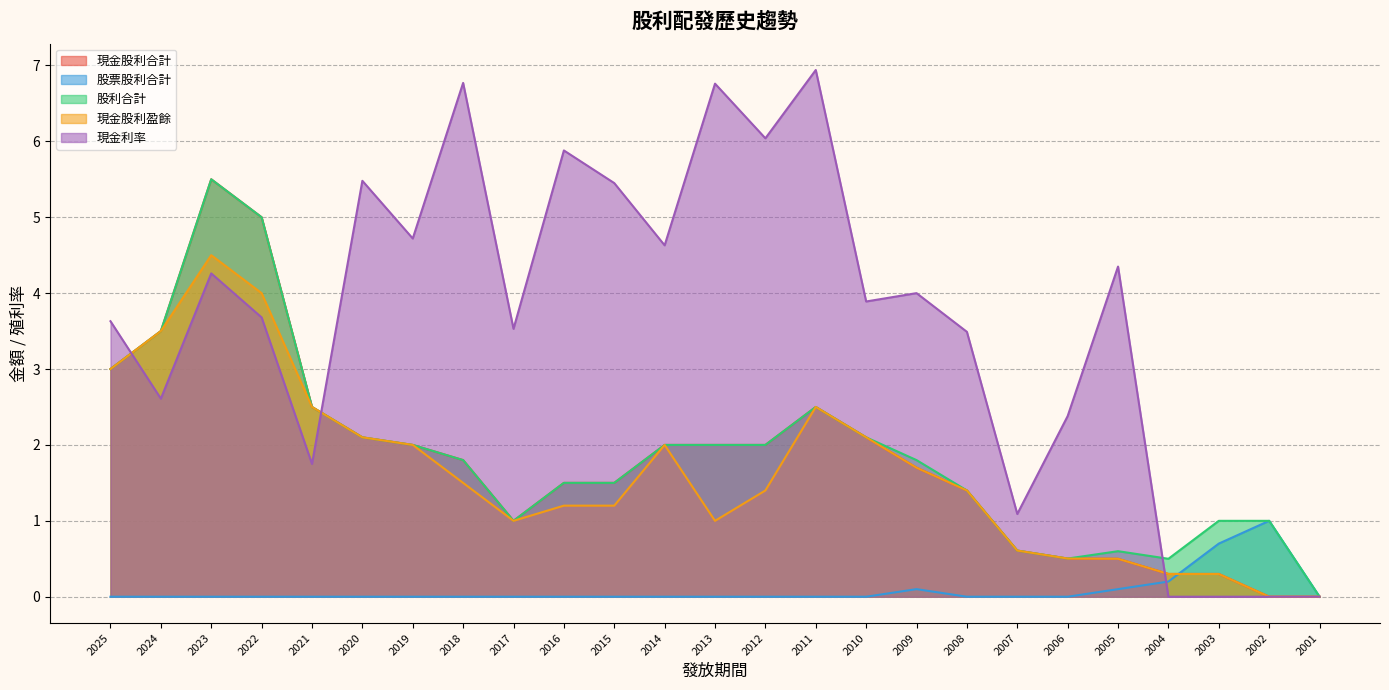

List the labels in order of 現金股利盈餘 value, smallest first.

2002, 2001, 2004, 2003, 2005, 2006, 2007, 2017, 2013, 2016, 2015, 2012, 2008, 2018, 2009, 2019, 2014, 2020, 2010, 2021, 2011, 2025, 2024, 2022, 2023